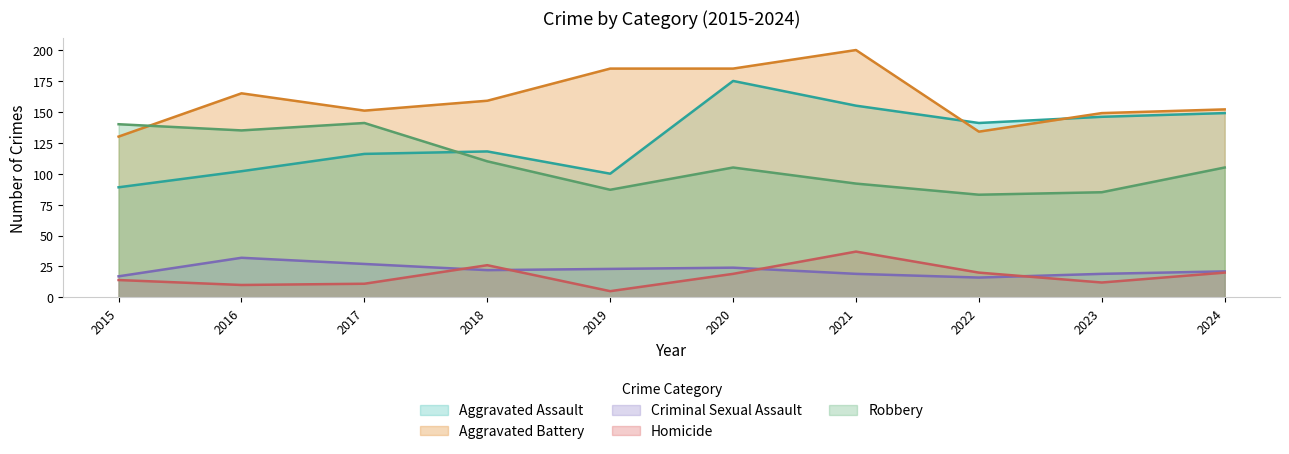

Which series has the largest total across all categories?

Aggravated Battery